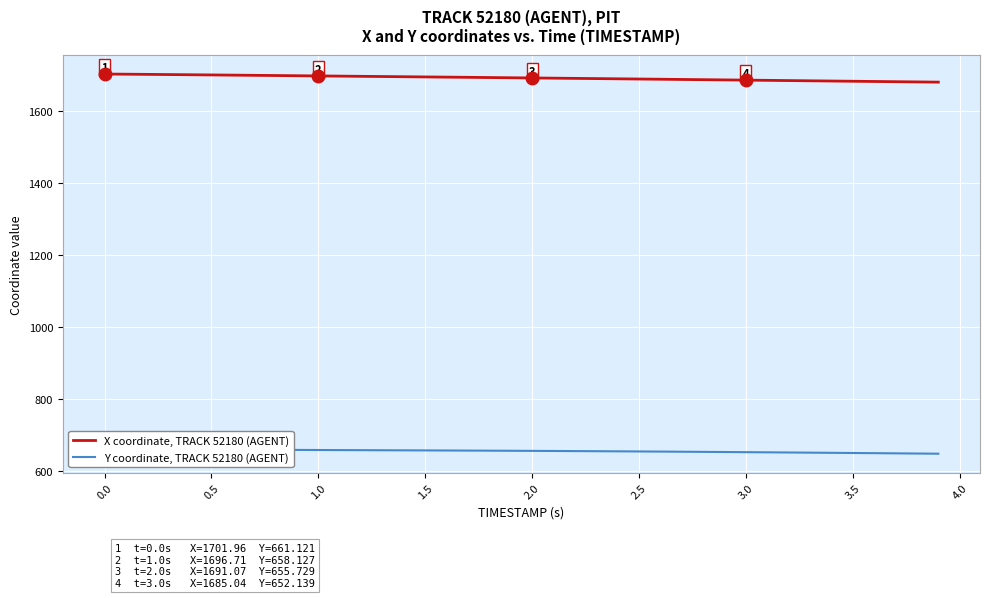

What is the lowest value of the X coordinate, TRACK 52180 (AGENT) series?

1679.4